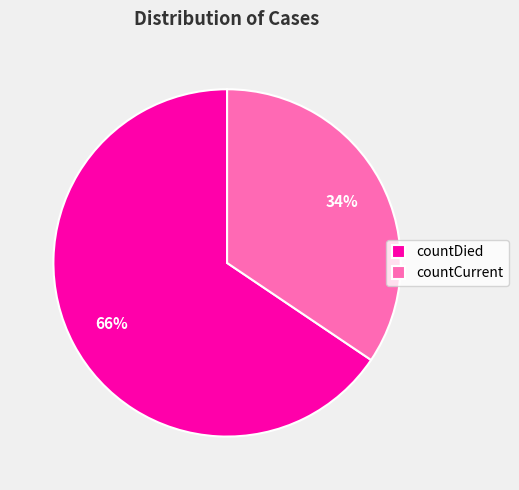

Is there any slice that represents more than half of the pie?

Yes